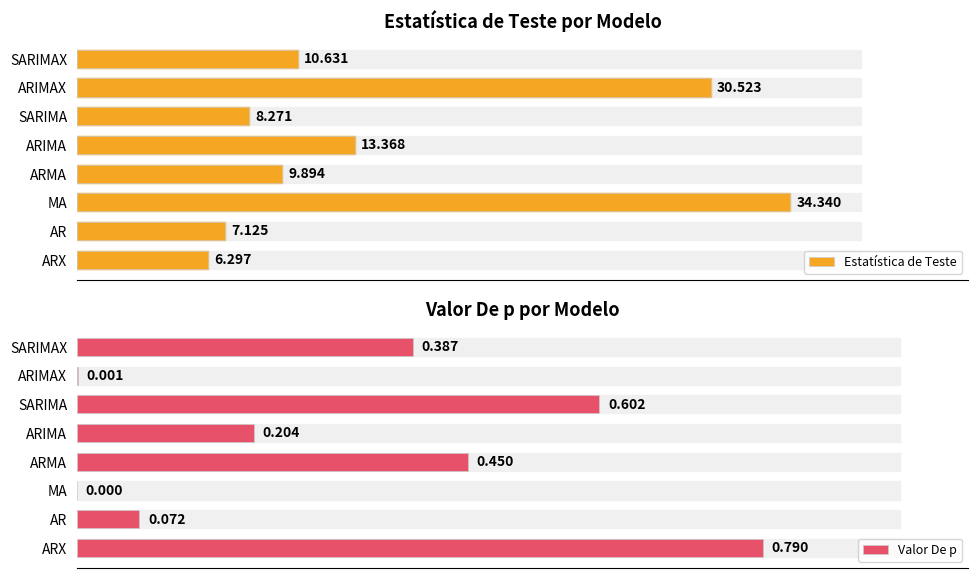

Rank the categories by Estatística de Teste value from highest to lowest.

MA, ARIMAX, ARIMA, SARIMAX, ARMA, SARIMA, AR, ARX